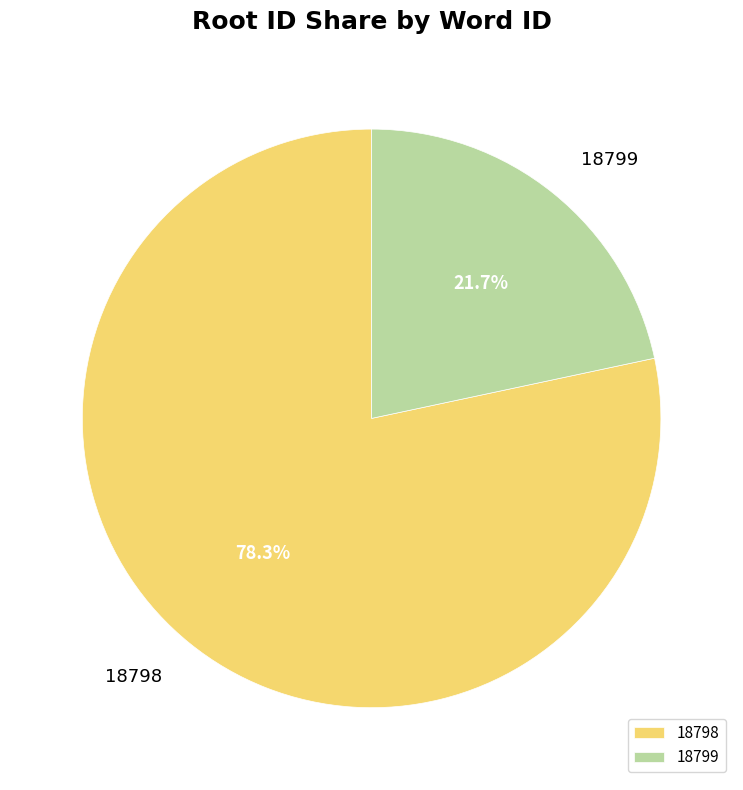

What is the majority slice?

18798